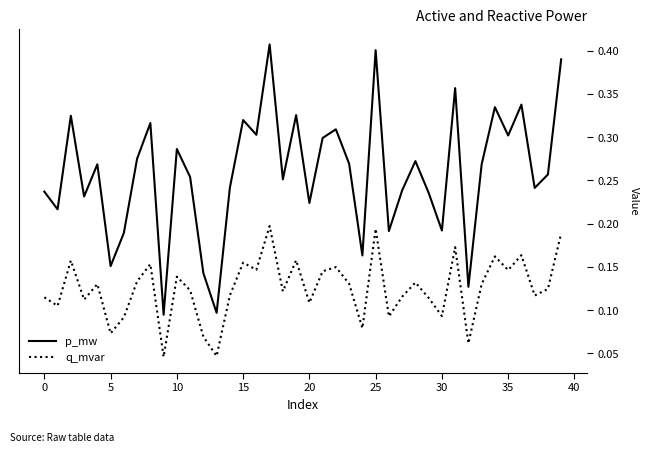

List the series in order of their overall mean, lowest first.

q_mvar, p_mw